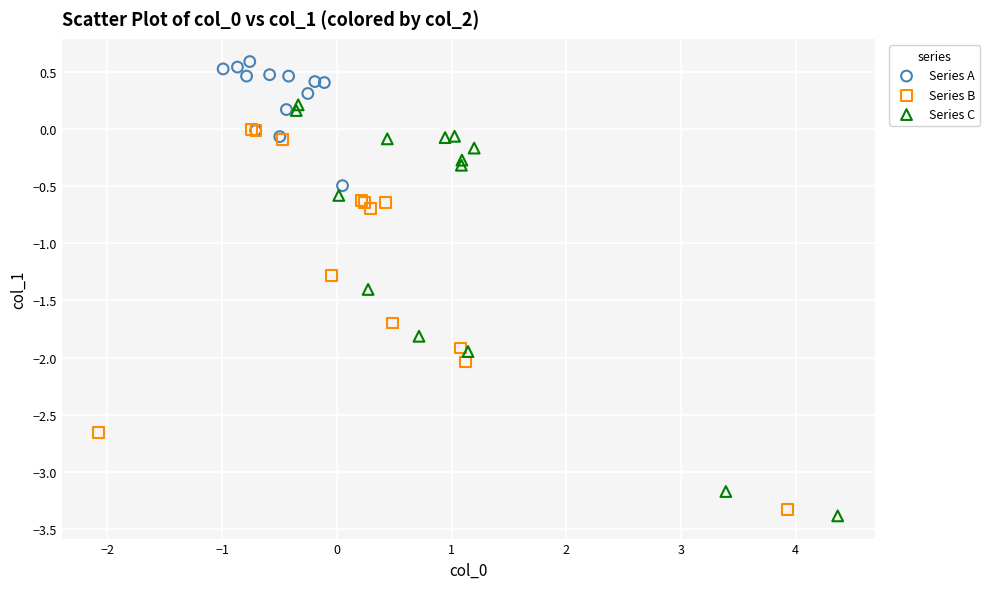

Which series reaches the maximum Y coordinate?

Series A